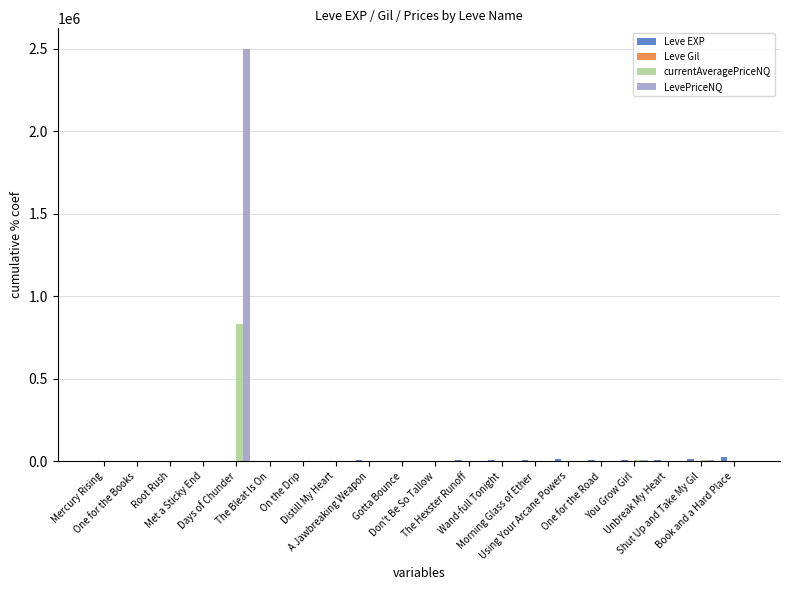

Are the bars grouped side by side (vs. stacked)?

Yes